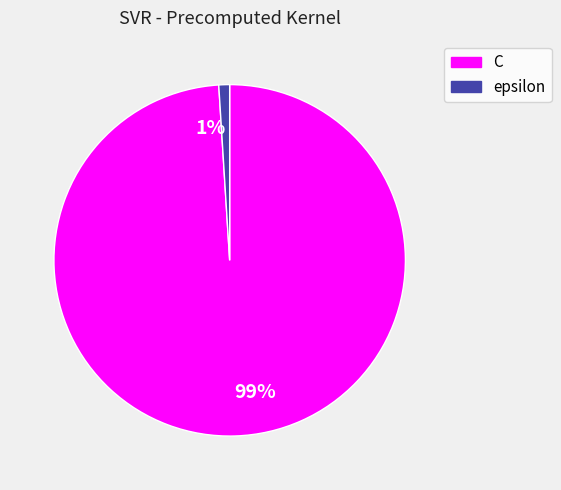

Which category accounts for the majority?

99%